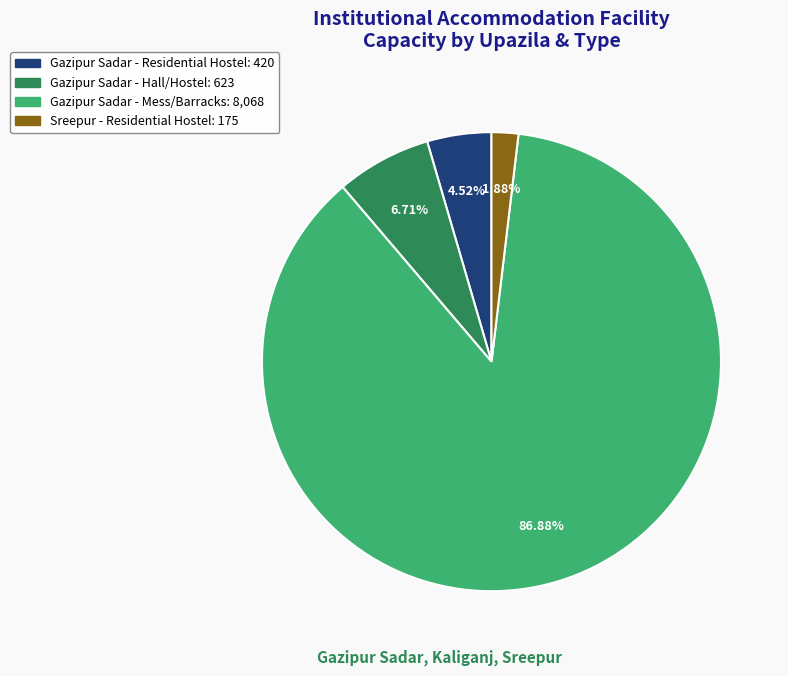

Is there any slice that represents more than half of the pie?

Yes